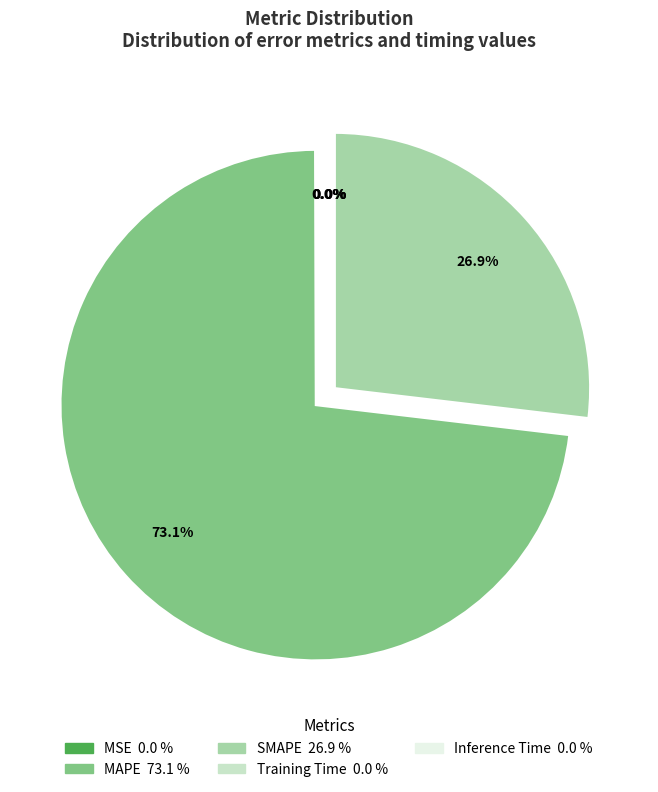

Is there a majority slice in this chart?

Yes